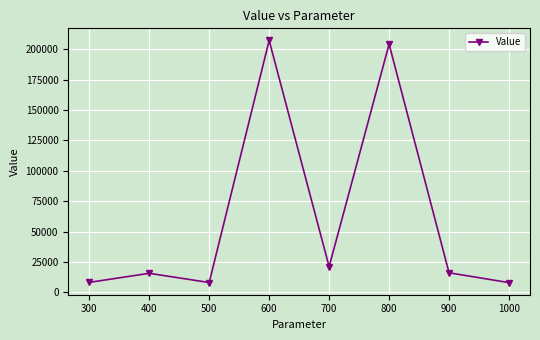

How many categories are shown in the chart?

8